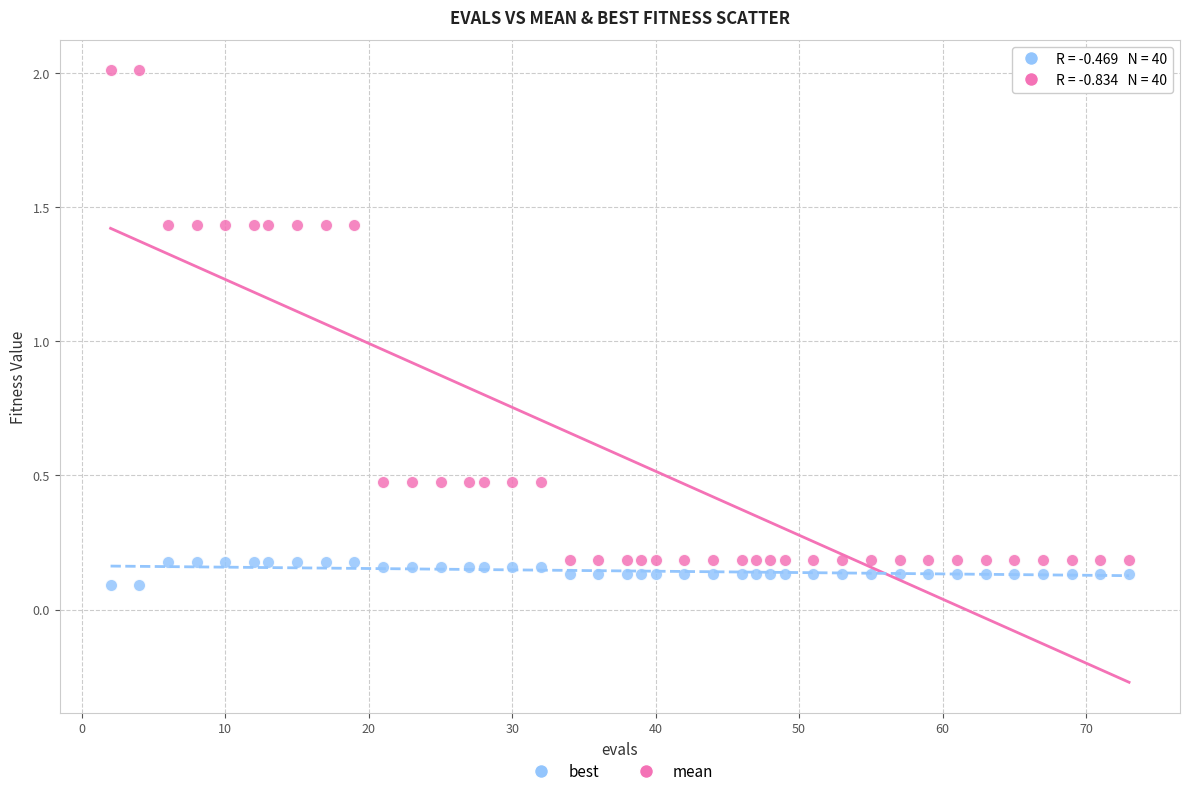

Which series has the largest Y range (max minus min)?

mean